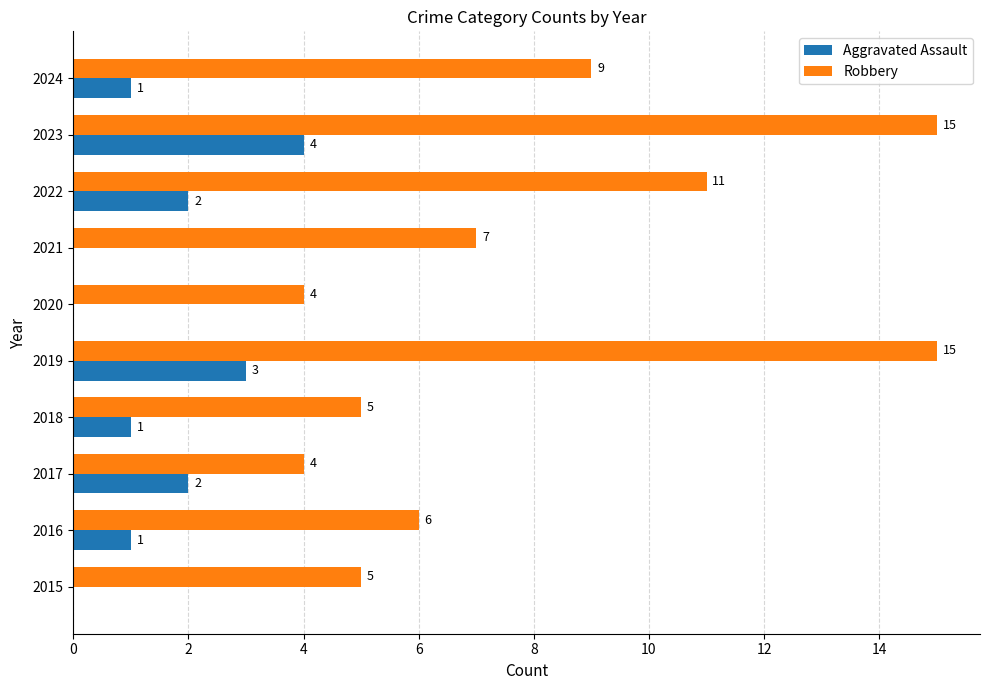

Between 2020 and 2023, which series saw the biggest shift?

Robbery